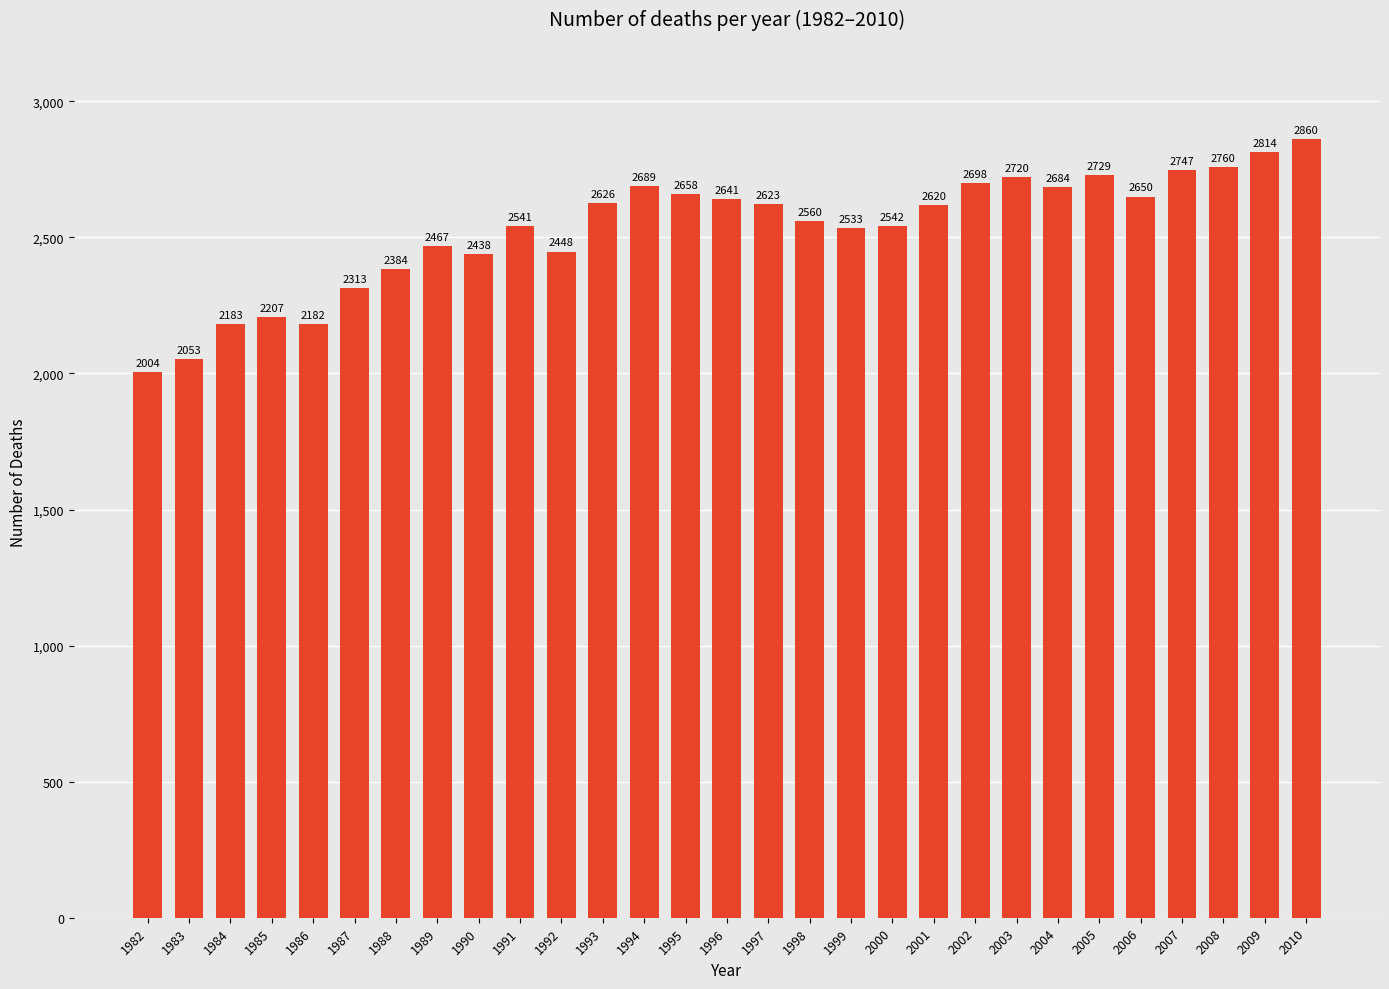

Read the value at 1999.

2533